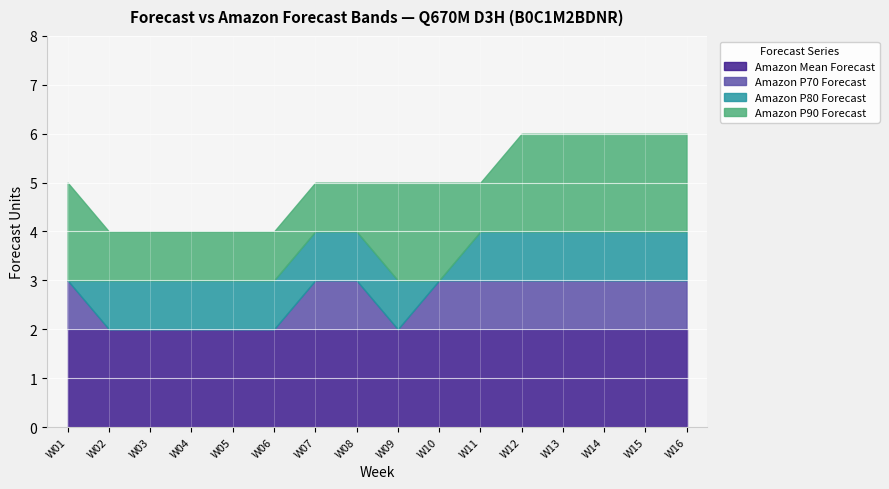

True or false: Amazon Mean Forecast has more than 2 interior local peaks.

False